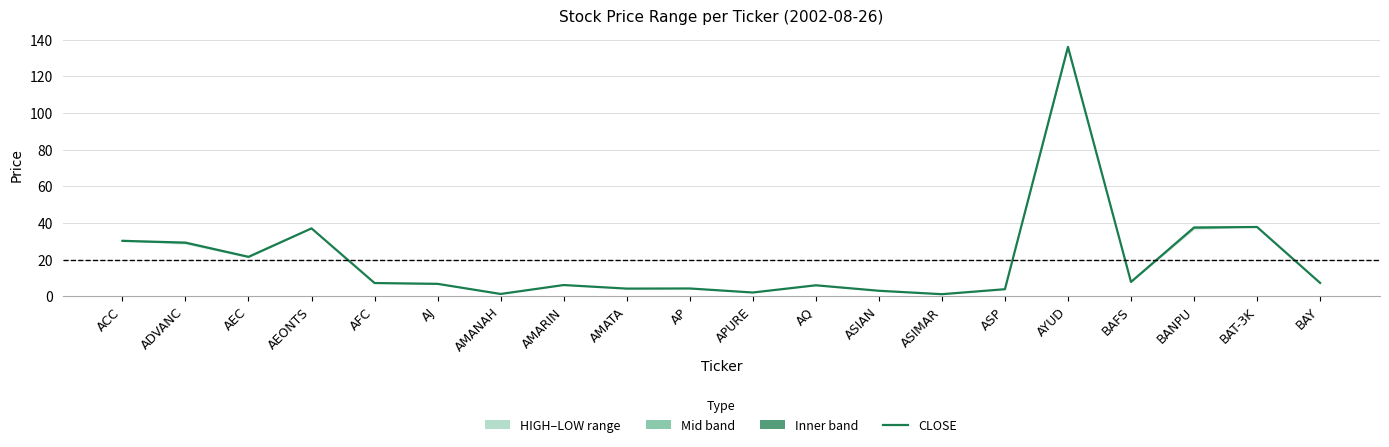

The value at BAT-3K is 37.8. True or false?

True